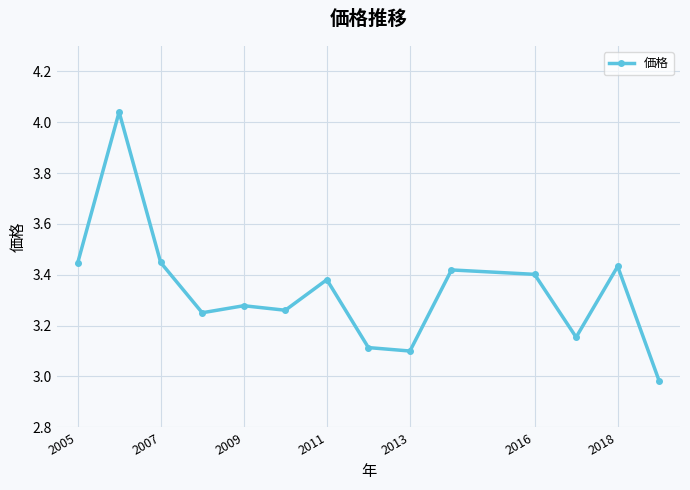

What is the sum of all values?

46.7